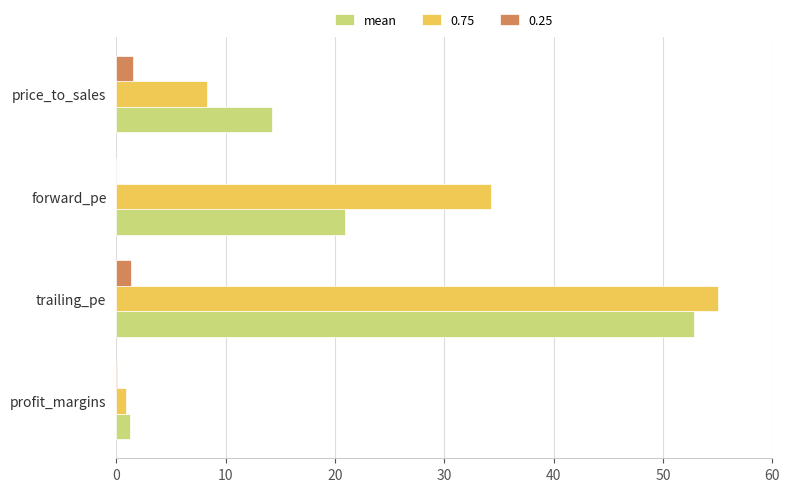

At which category is the sum across all series the highest?

trailing_pe